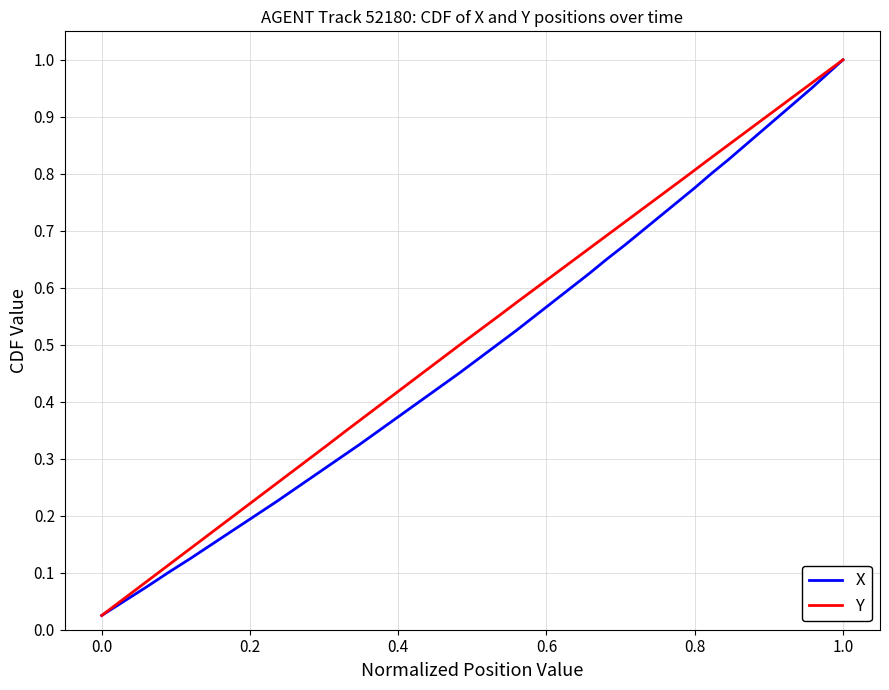

Is it true that X equals 0.1 at 1.0?

False